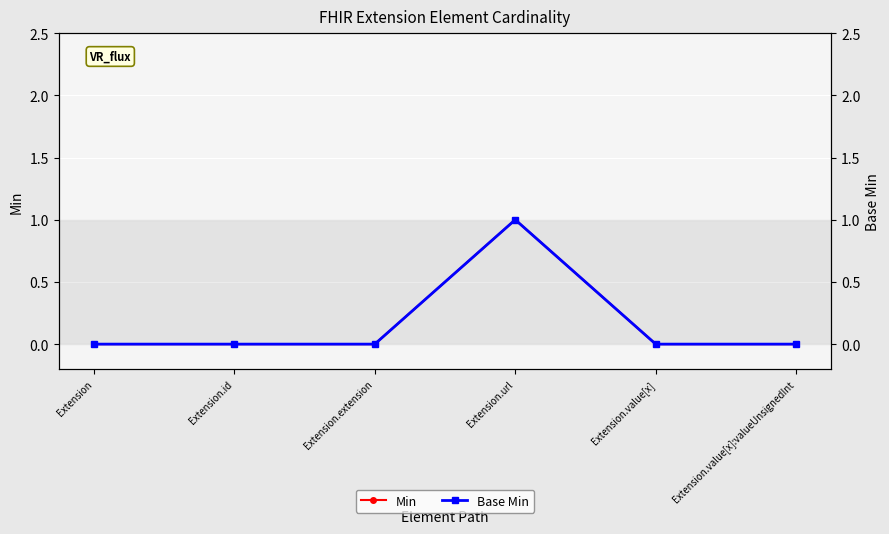

What is the label of the 1st point from the left?

Extension